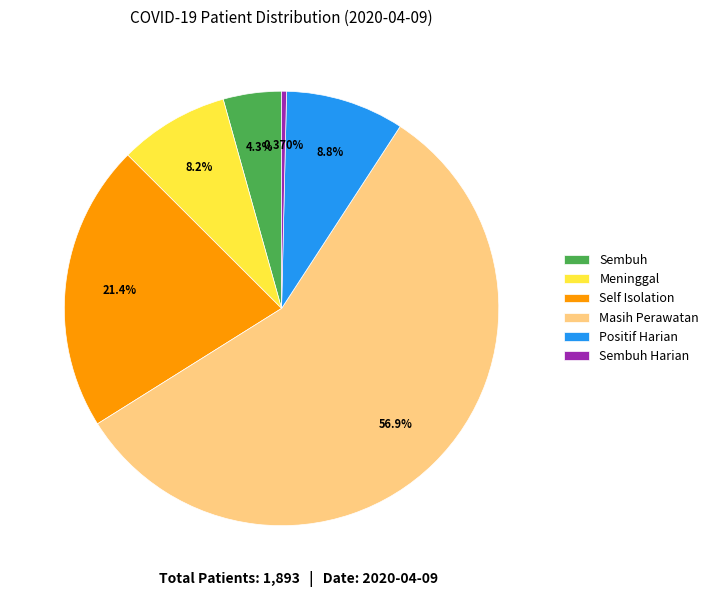

To the nearest percent, what is the average slice percentage?

17%